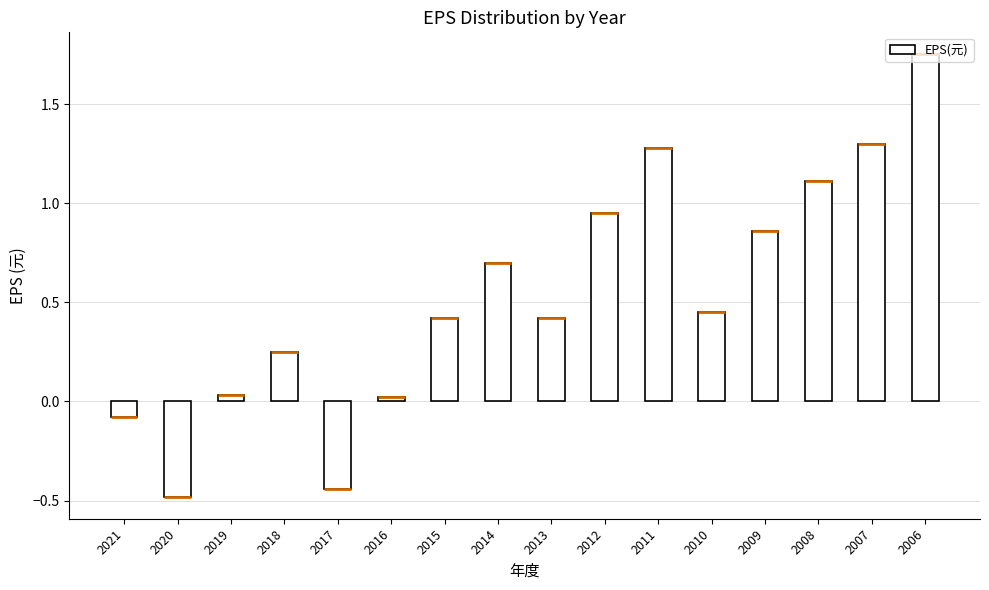

Where does the data first go above 0?

2019